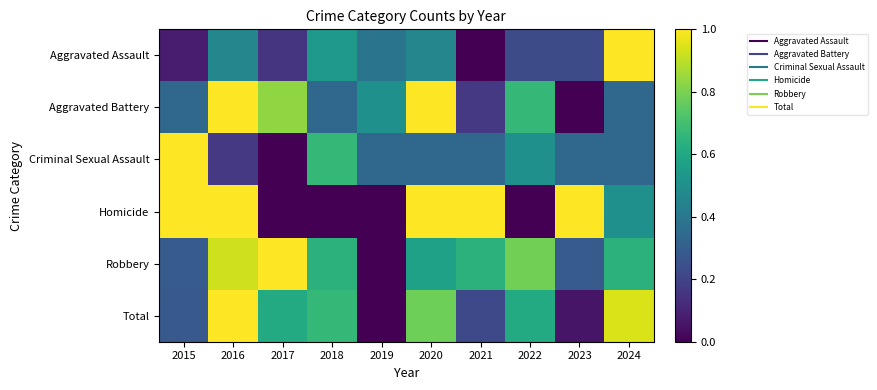

Reading left to right, what are all the values shown in this chart?

Aggravated Assault: 2015=0.1	2016=0.5	2017=0.2	2018=0.5	2019=0.4	2020=0.5	2021=0.0	2022=0.2	2023=0.2	2024=1.0
Aggravated Battery: 2015=0.3	2016=1.0	2017=0.8	2018=0.3	2019=0.5	2020=1.0	2021=0.2	2022=0.7	2023=0.0	2024=0.3
Criminal Sexual Assault: 2015=1.0	2016=0.2	2017=0.0	2018=0.7	2019=0.3	2020=0.3	2021=0.3	2022=0.5	2023=0.3	2024=0.3
Homicide: 2015=1.0	2016=1.0	2017=0.0	2018=0.0	2019=0.0	2020=1.0	2021=1.0	2022=0.0	2023=1.0	2024=0.5
Robbery: 2015=0.3	2016=0.9	2017=1.0	2018=0.6	2019=0.0	2020=0.6	2021=0.6	2022=0.8	2023=0.3	2024=0.6
Total: 2015=0.3	2016=1.0	2017=0.6	2018=0.7	2019=0.0	2020=0.8	2021=0.2	2022=0.6	2023=0.1	2024=0.9